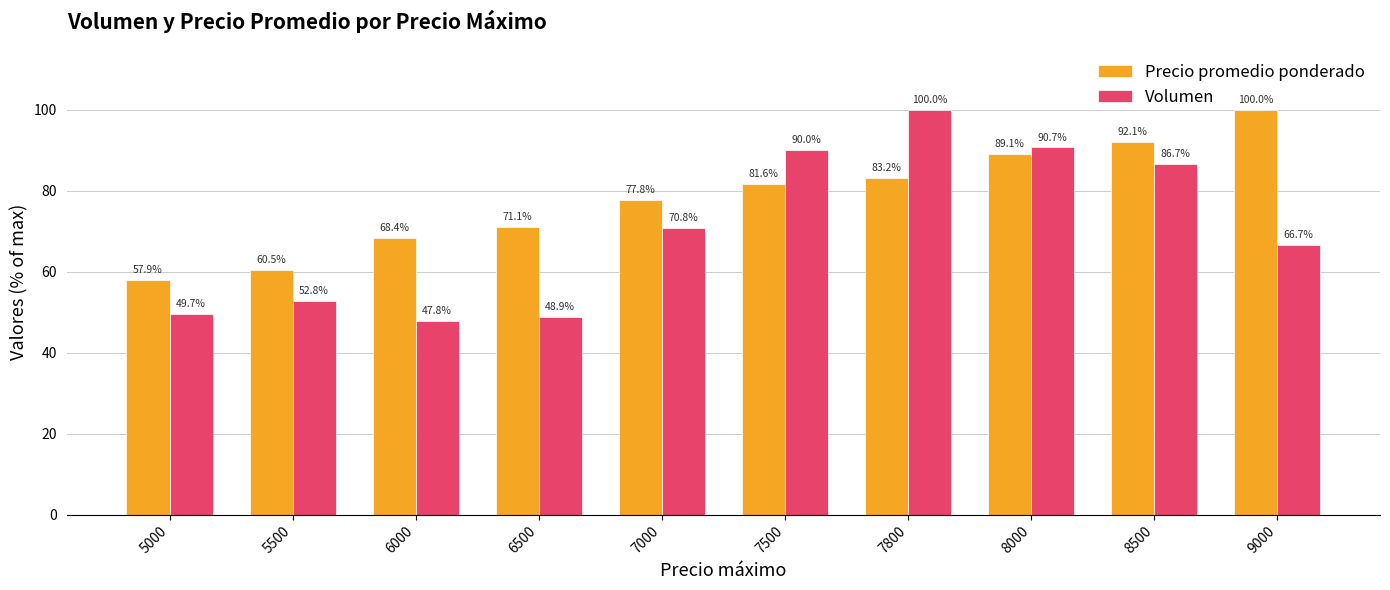

Which series has the largest range (max minus min)?

Volumen